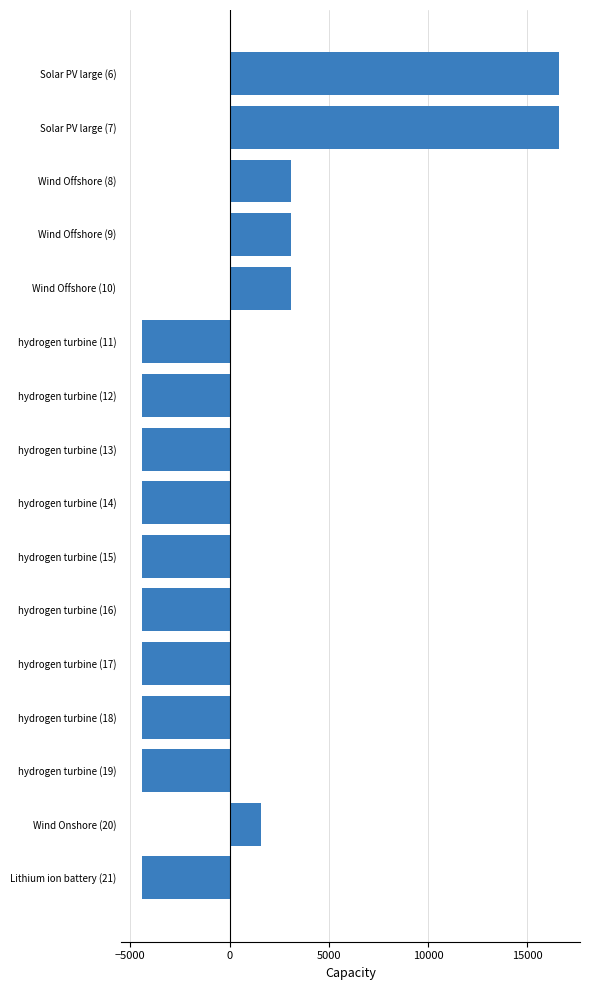

What is the label of the 10th bar from the bottom?

hydrogen turbine (12)